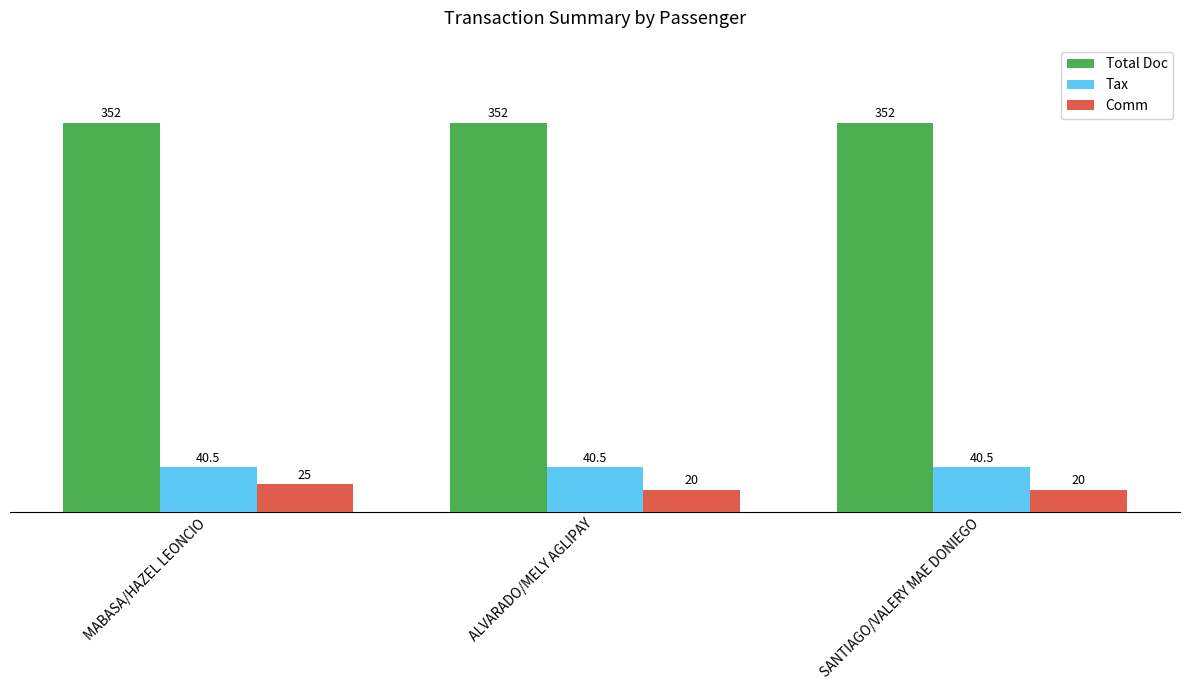

Rank the series by their maximum value, from highest to lowest.

Total Doc, Tax, Comm